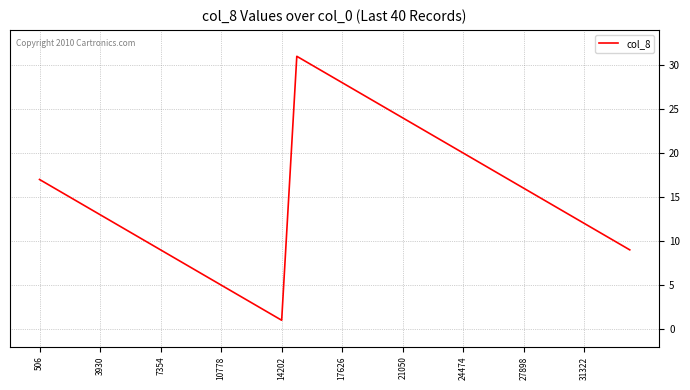

Reading right to left, what are all the values shown in this chart?

9	10	11	12	13	14	15	16	17	18	19	20	21	22	23	24	25	26	27	28	29	30	31	1	2	3	4	5	6	7	8	9	10	11	12	13	14	15	16	17